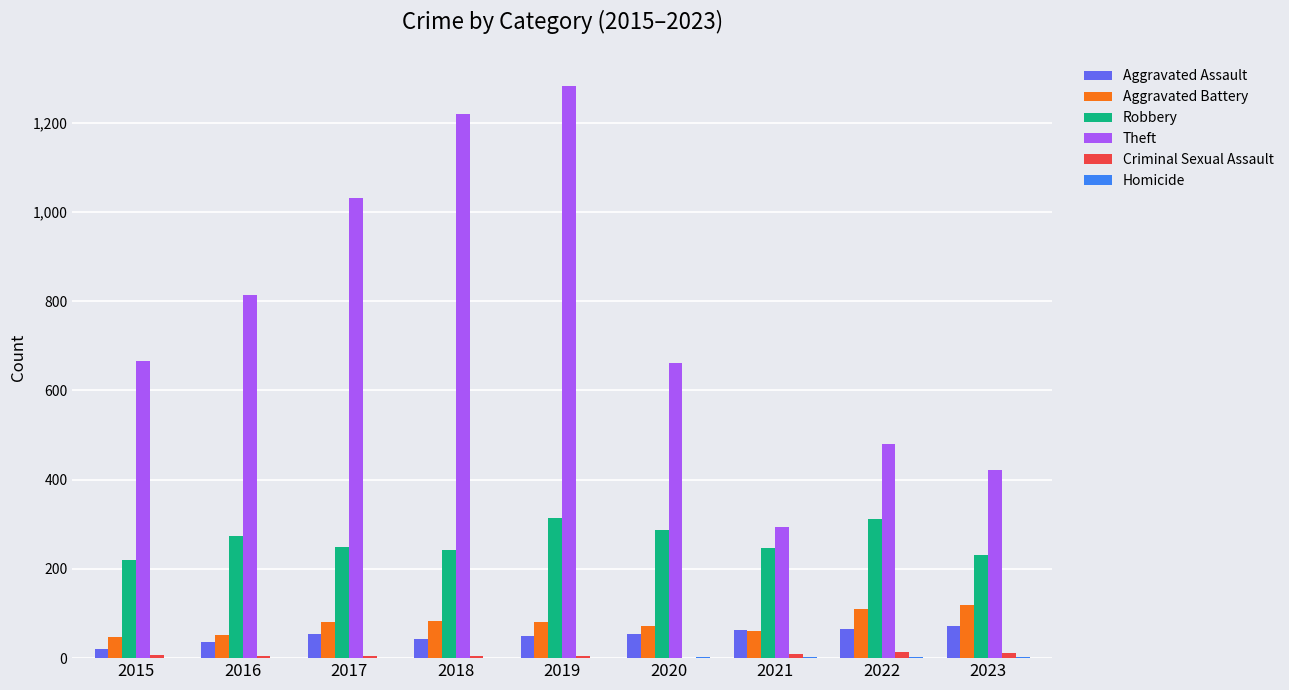

What is the sum of all Aggravated Battery values?

707